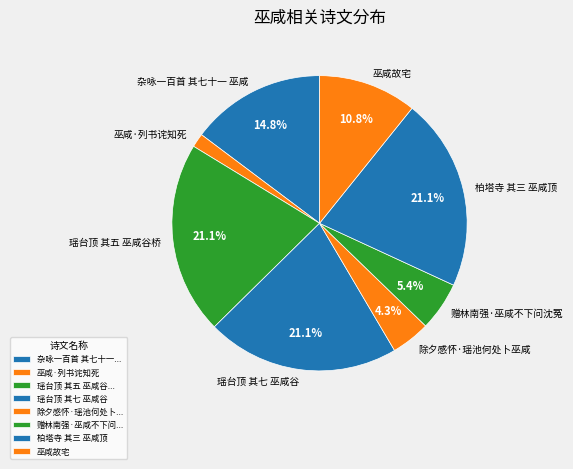

Between 巫咸·列书诧知死 and 除夕感怀·瑶池何处卜巫咸, which is larger?

除夕感怀·瑶池何处卜巫咸